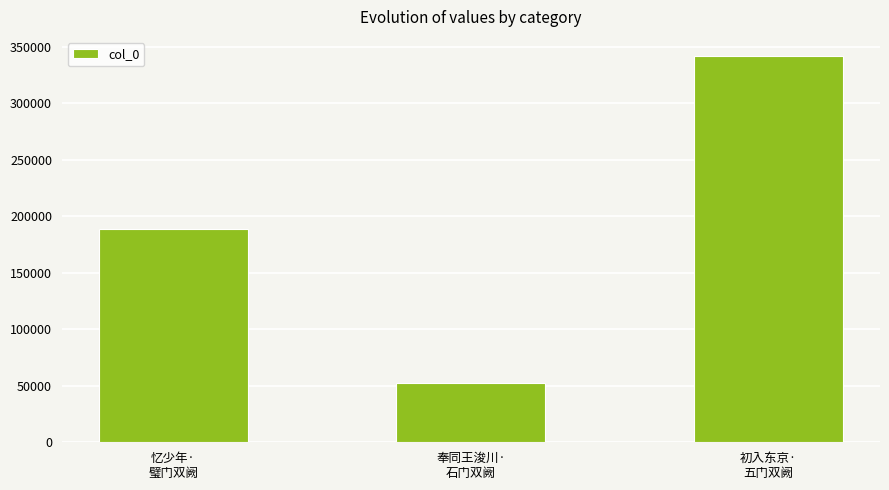

Reading left to right, list all the values displayed in this chart.

忆少年·
璧门双阙=188975	奉同王浚川·
石门双阙=52477	初入东京·
五门双阙=341723